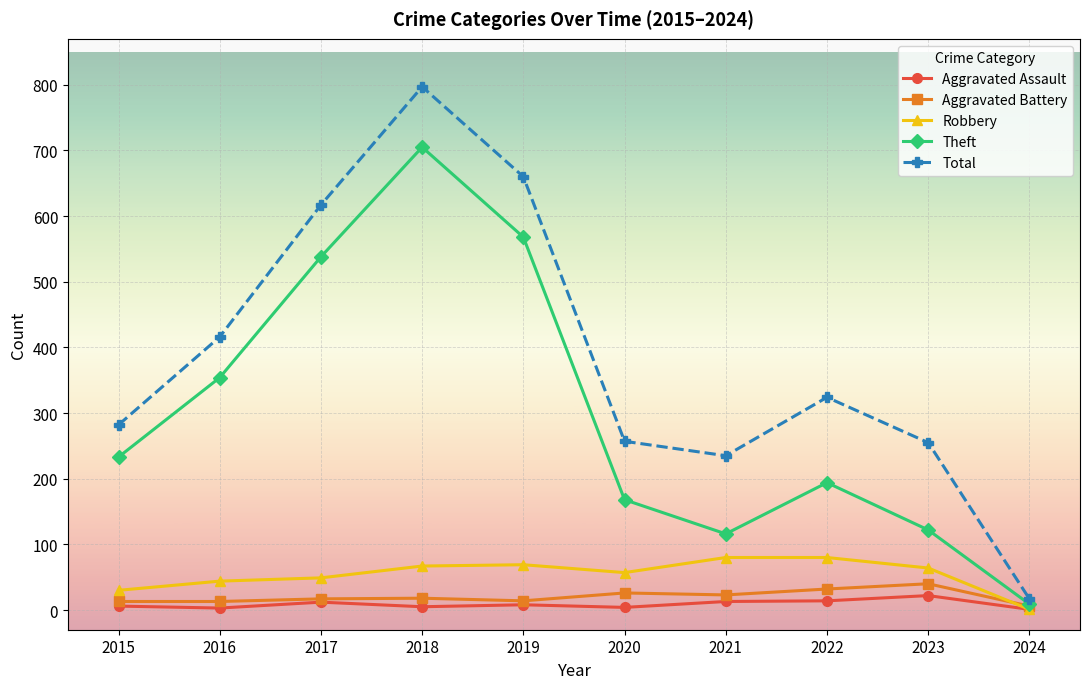

What are all the series names shown in the legend?

Aggravated Assault, Aggravated Battery, Robbery, Theft, Total